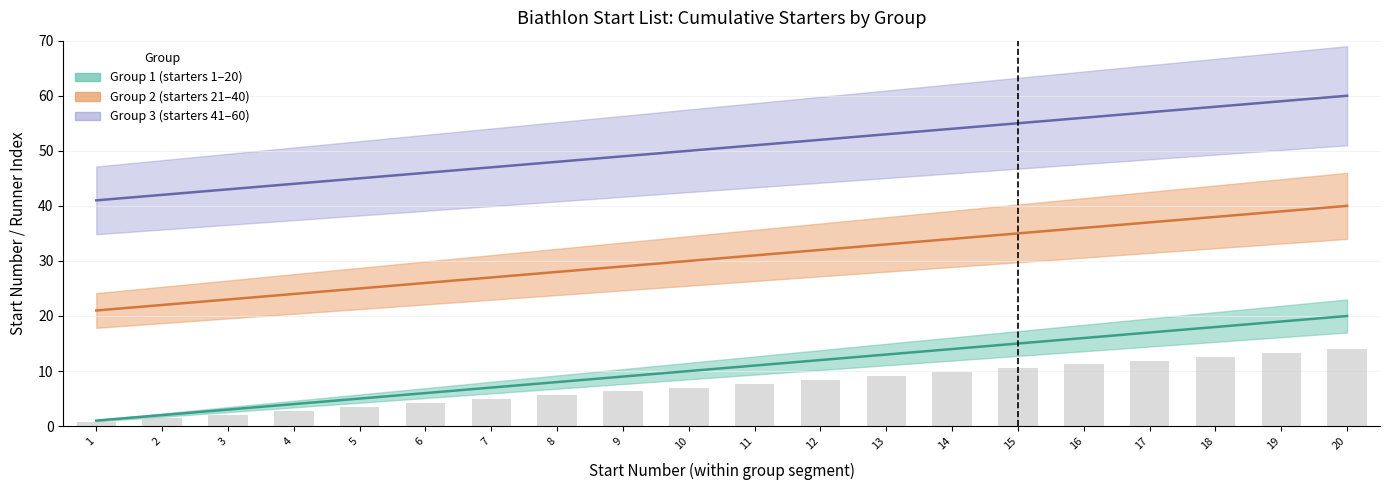

Count the number of data series in this chart.

4